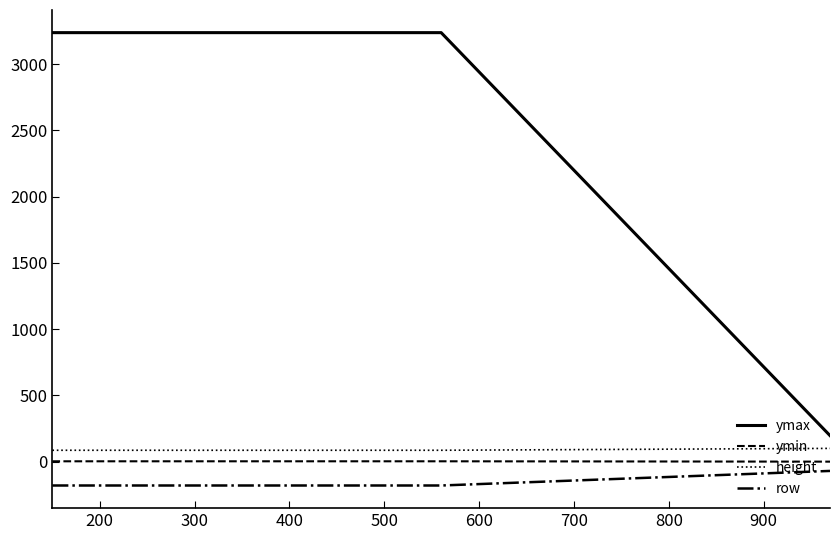

What is the highest value of the height series?

100.0